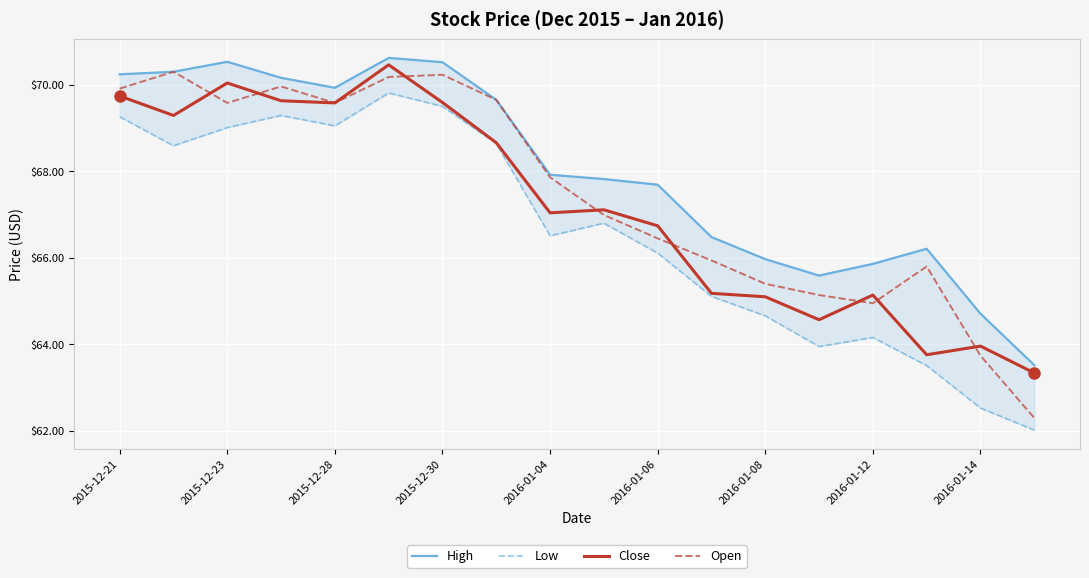

What is the difference between the second highest and minimum values in the Open series?

7.9